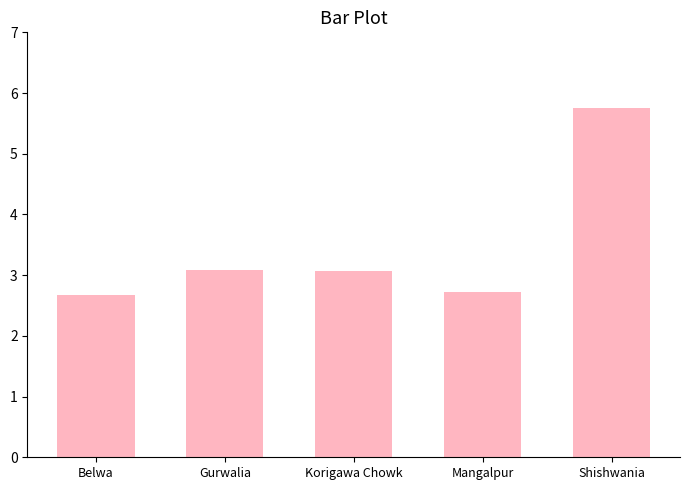

Reading left to right, transcribe all the data shown in this chart.

2.7	3.1	3.1	2.7	5.8